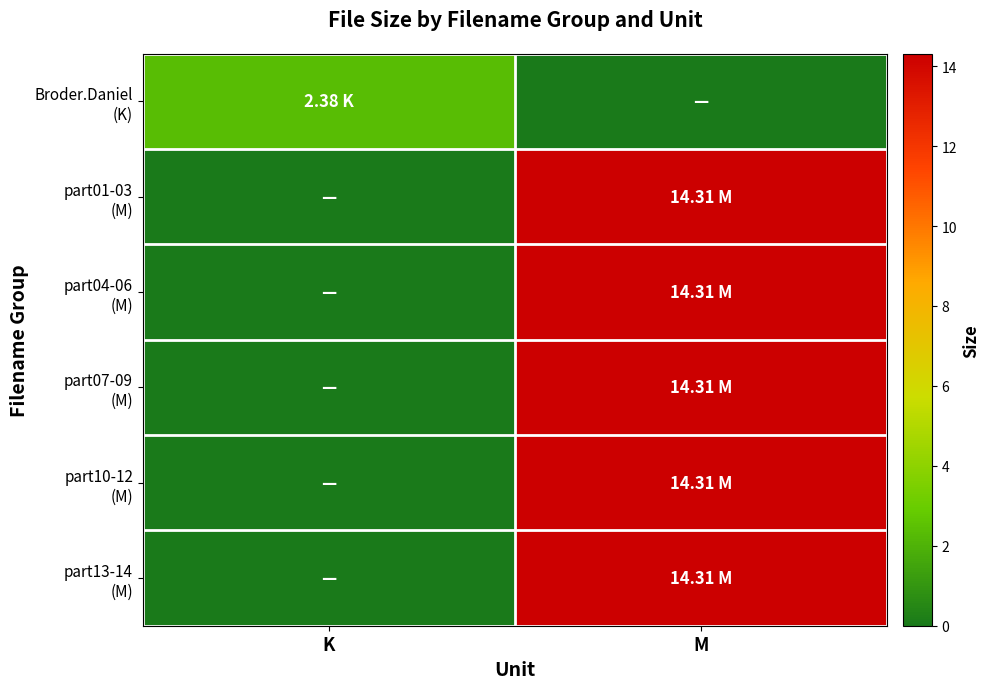

Which series has the widest spread of values?

part01-03 (M)